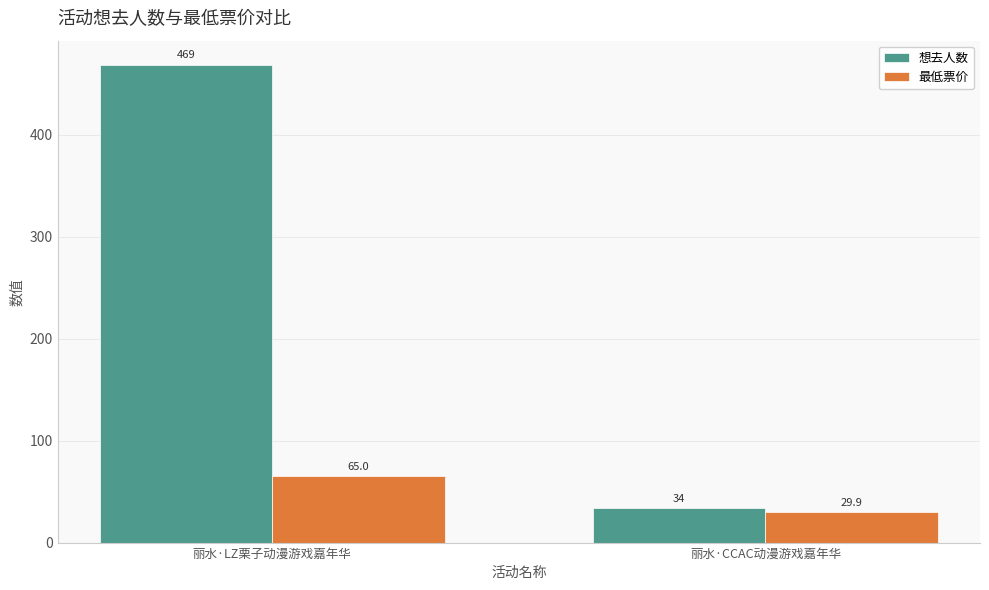

Which category has the highest value in the 最低票价 series?

丽水·LZ栗子动漫游戏嘉年华